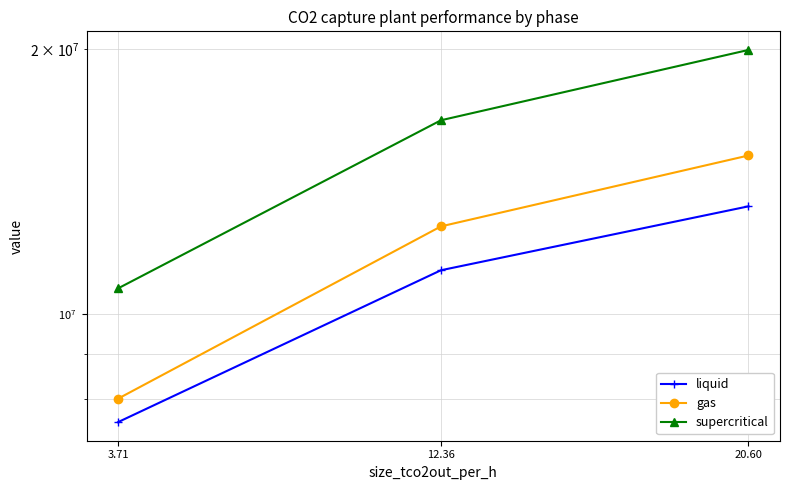

How many data points in liquid are above 11204125?

2